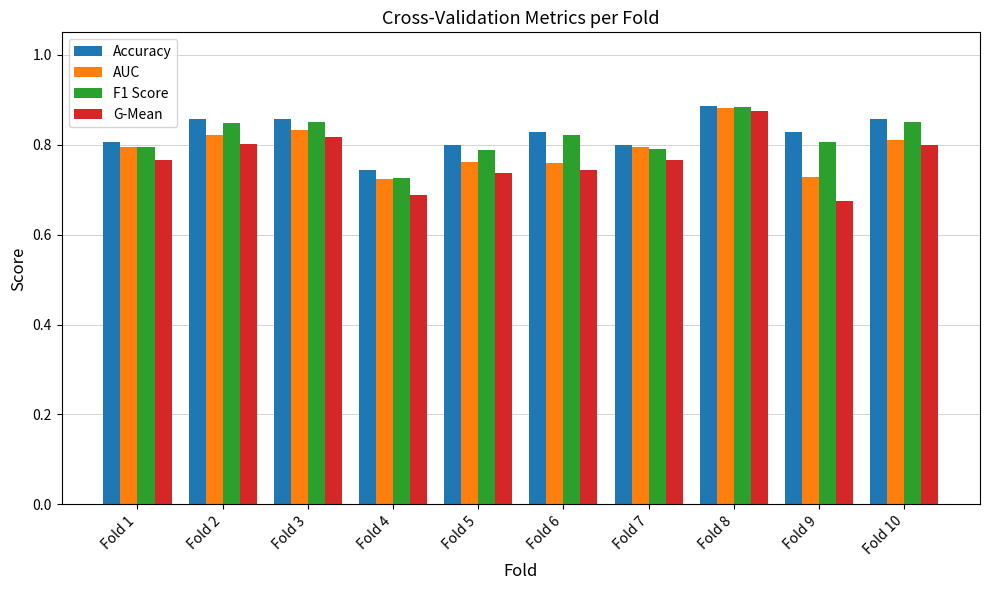

Which series has the largest range (max minus min)?

G-Mean